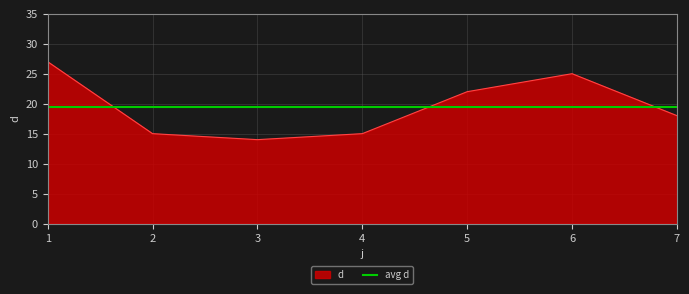

Count the number of categories in the chart.

7